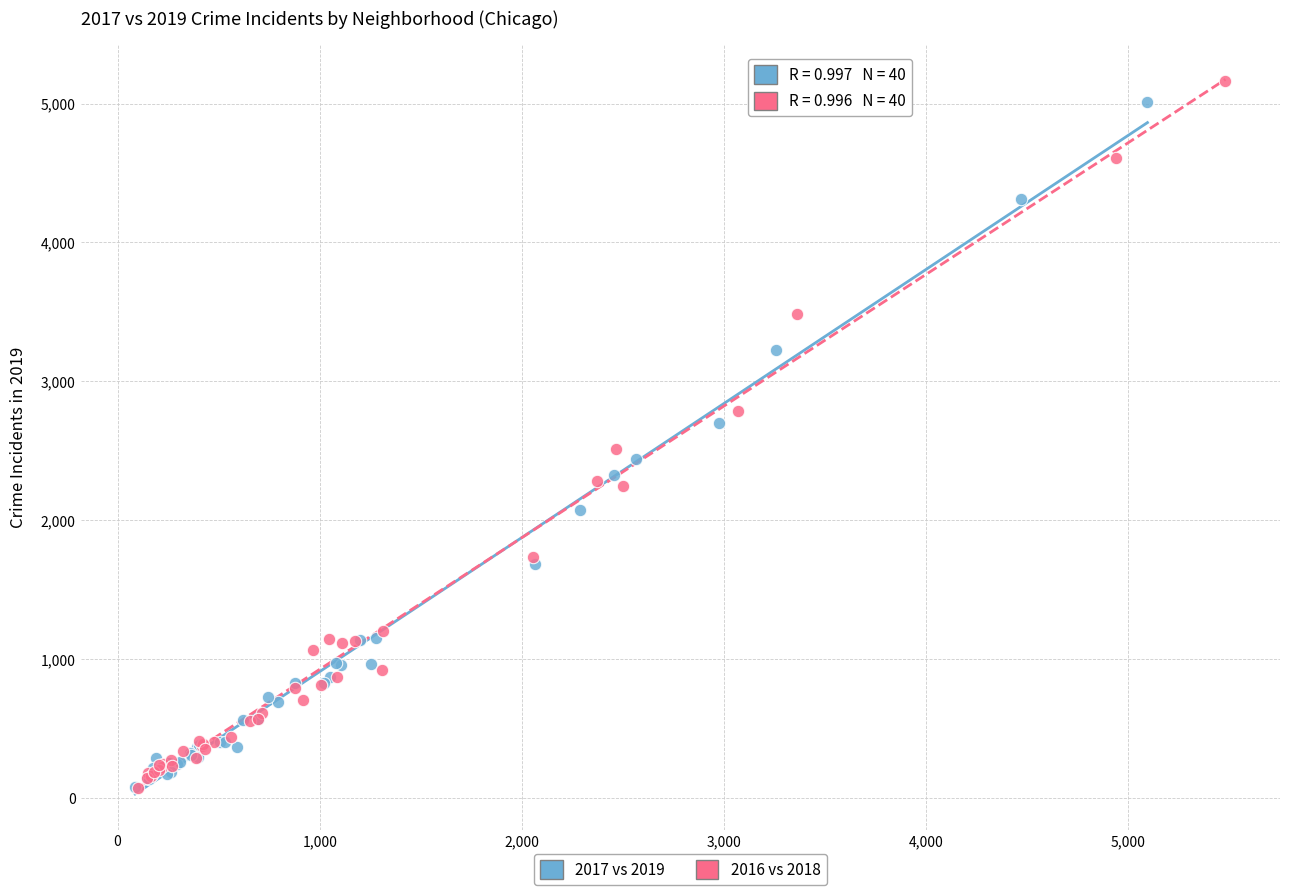

What are all the series names shown in the legend?

2017 vs 2019, 2016 vs 2018